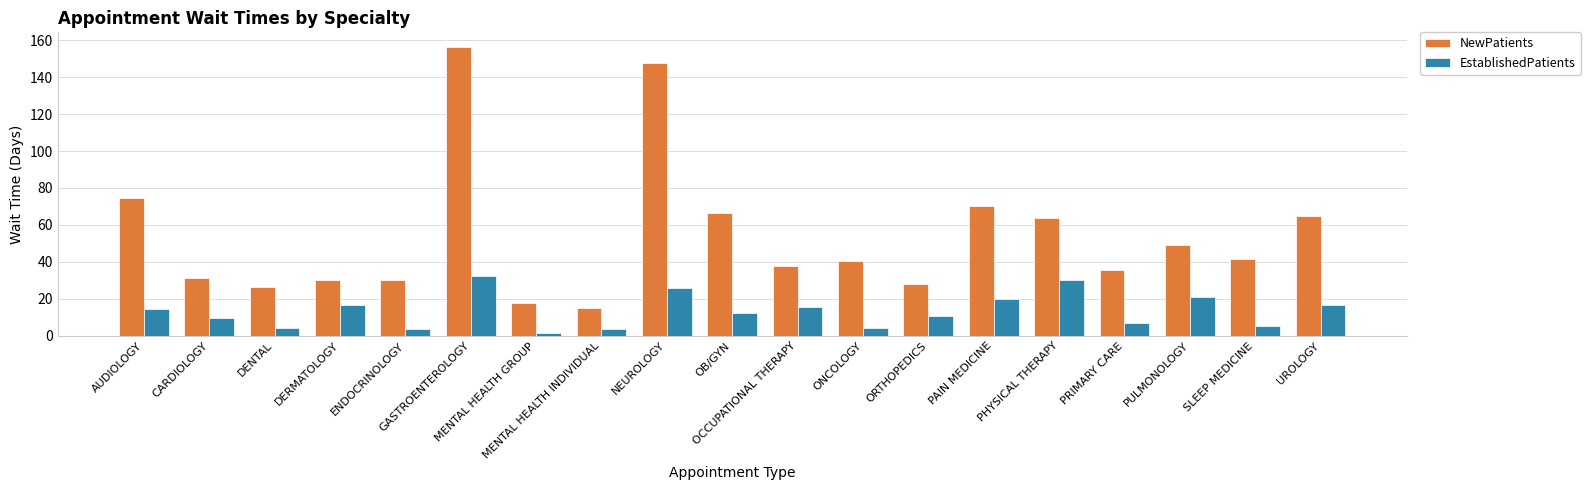

Is the value of NewPatients at OB/GYN greater than the value of EstablishedPatients at ENDOCRINOLOGY?

Yes